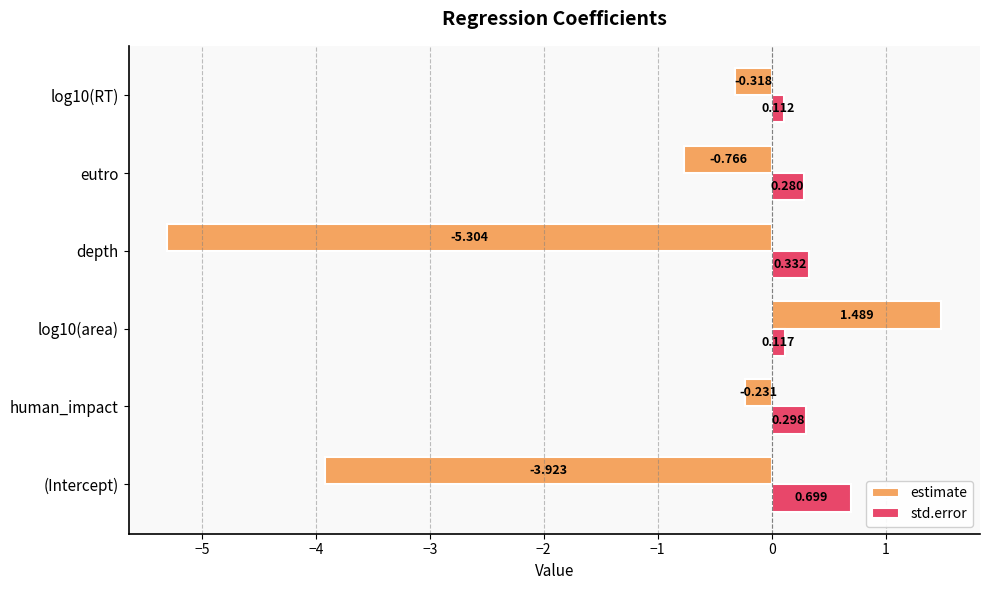

At which label is estimate closest to -1?

eutro